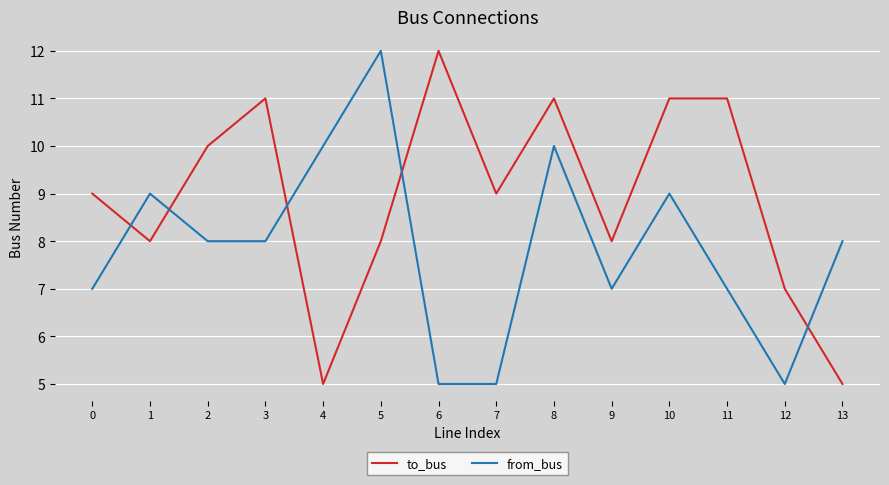

Reading right to left, list all the values displayed in this chart.

to_bus: 5	7	11	11	8	11	9	12	8	5	11	10	8	9
from_bus: 8	5	7	9	7	10	5	5	12	10	8	8	9	7